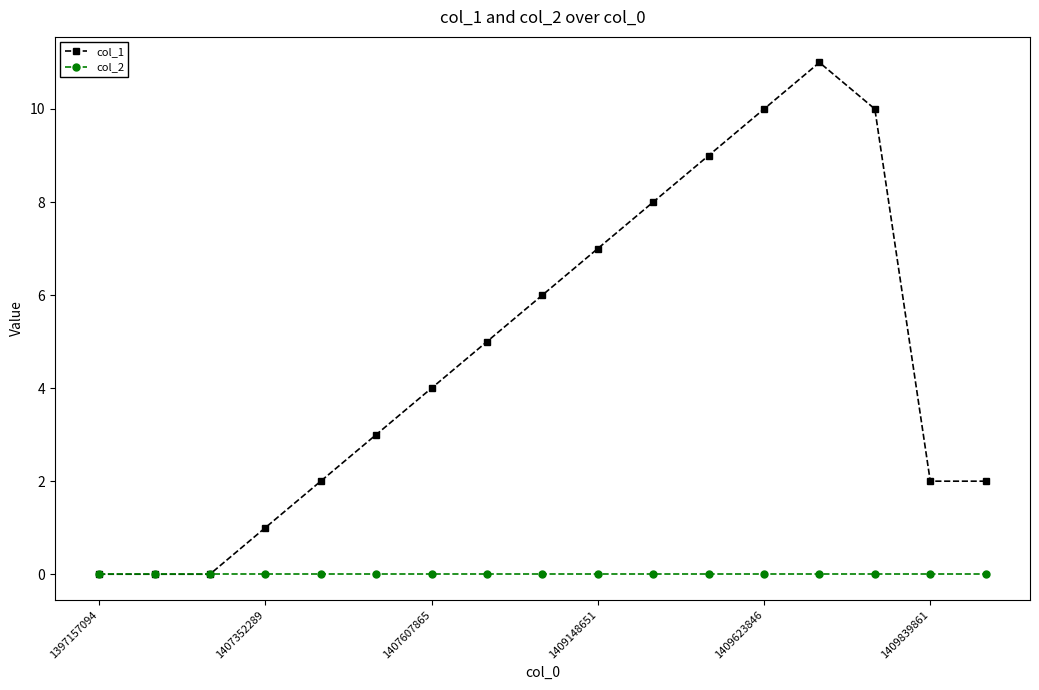

List the series in order of their overall mean, lowest first.

col_2, col_1